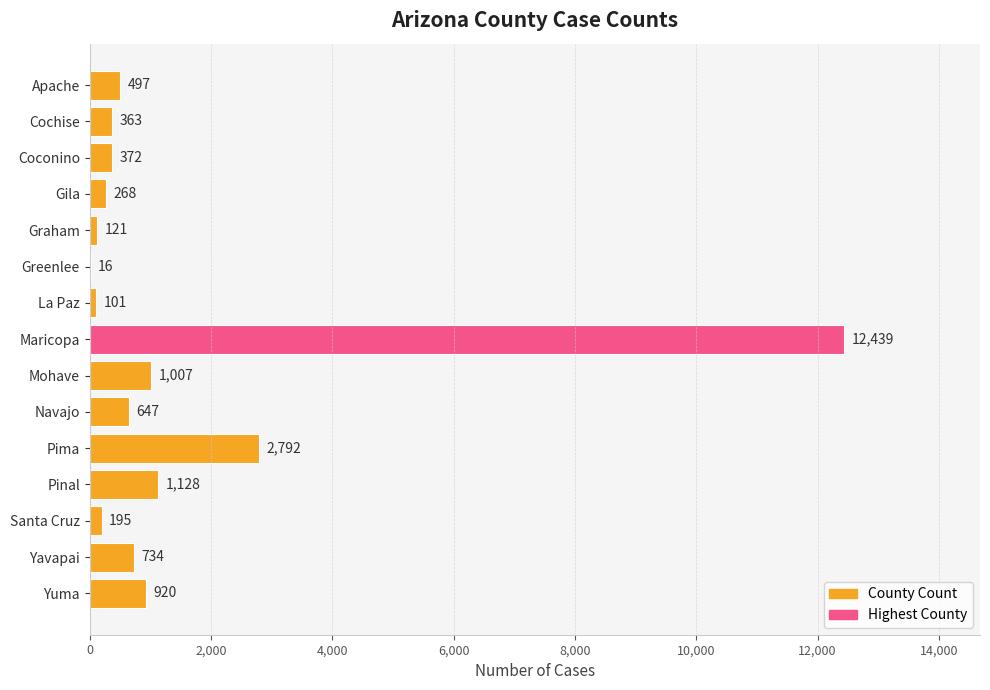

What value does the data have at La Paz, to the nearest 100?

100